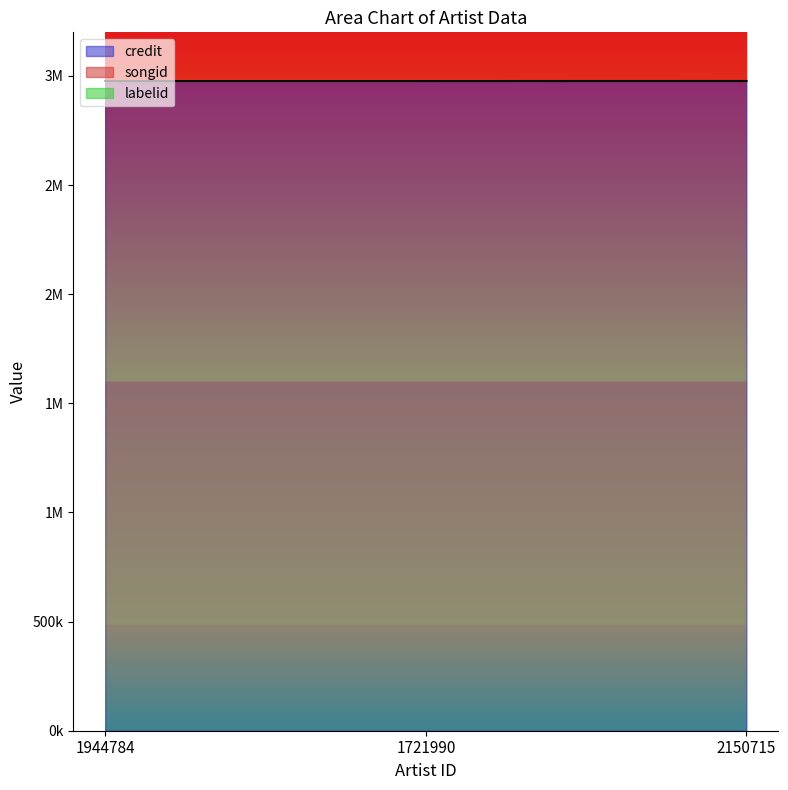

What is the spread (max minus min) of values at 2150715?

2658072